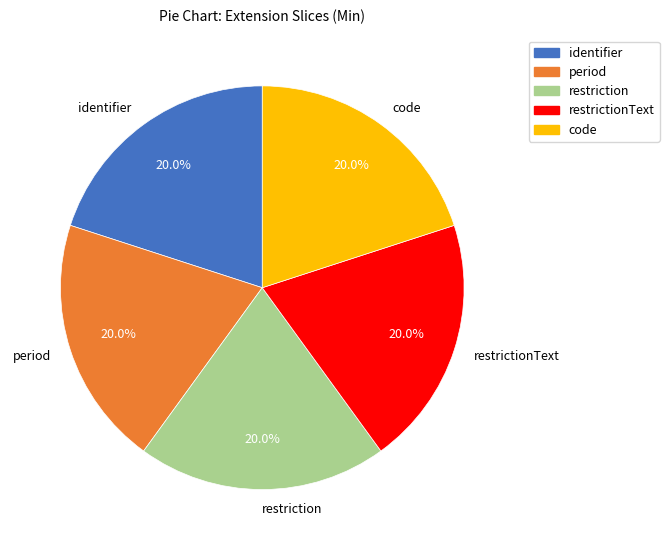

What is the total percentage of period and restrictionText?

40.0%